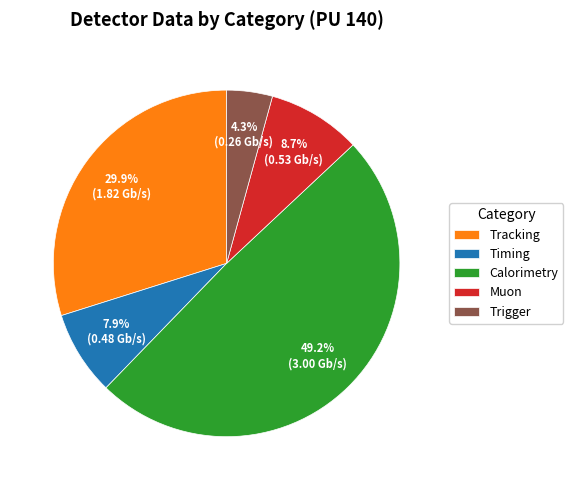

Does Tracking account for over 50% of the chart?

No